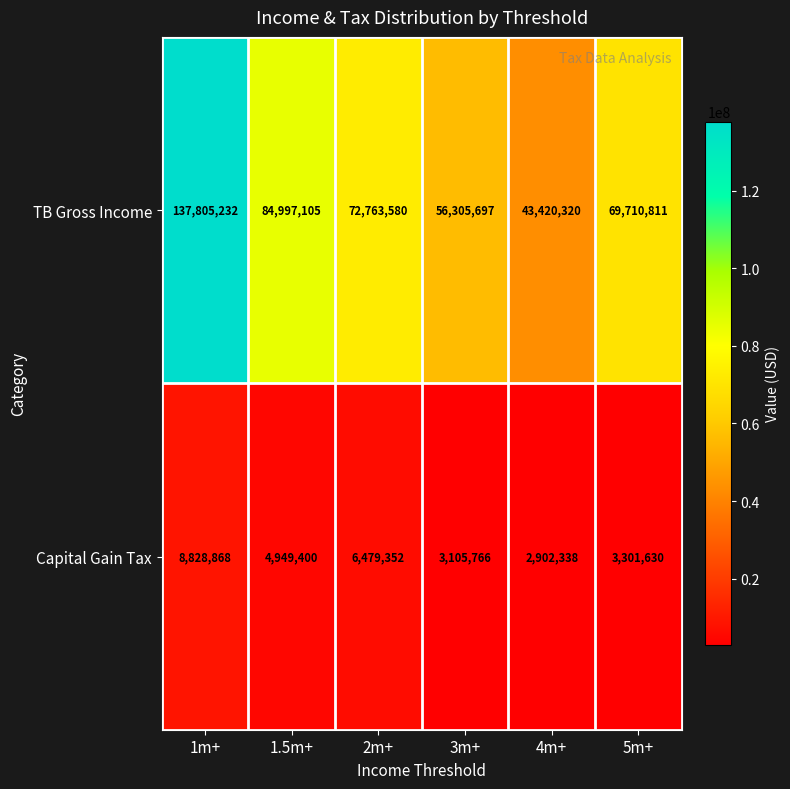

What is the spread (max minus min) of values at 1.5m+?

80047705